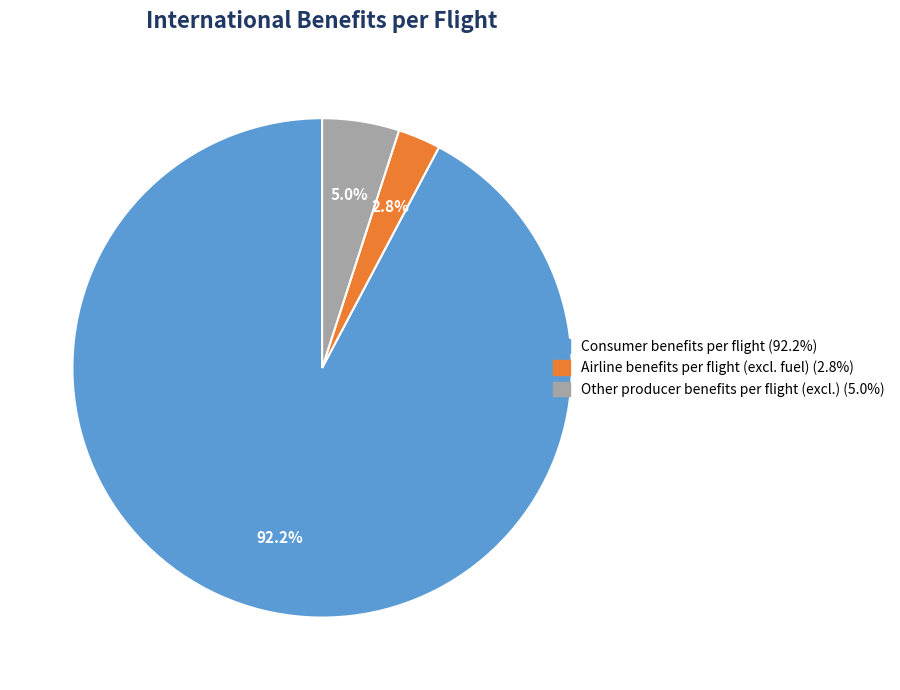

Combined, do Other producer benefits per flight (excl.) and Airline benefits per flight (excl. fuel) account for over 50%?

No